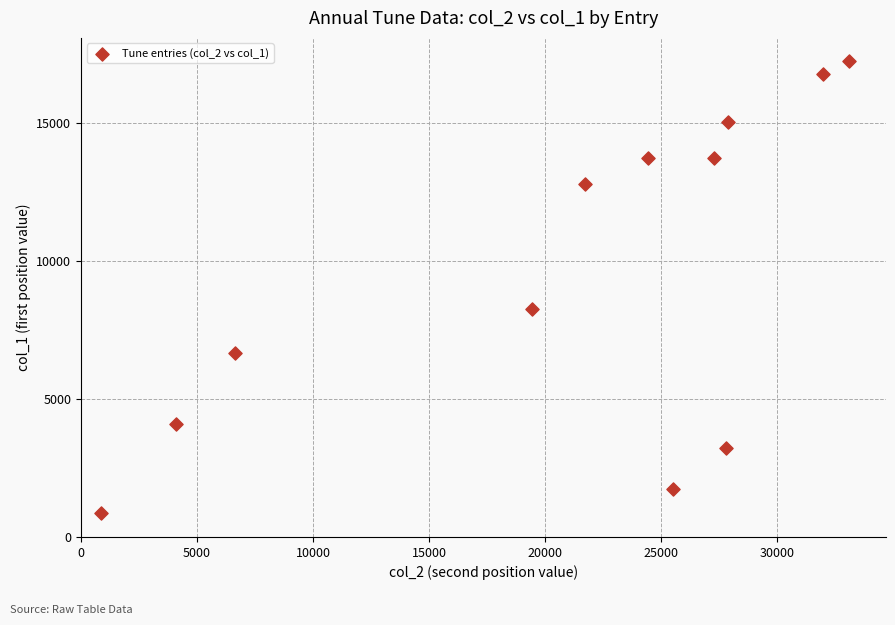

What is the range of Y values (max minus min)?

16393